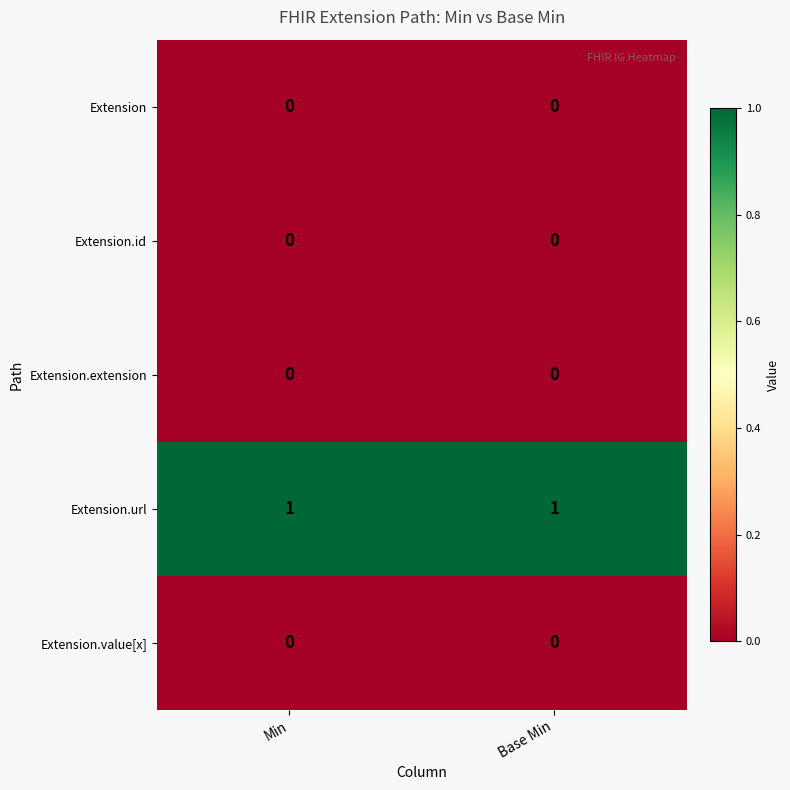

True or false: Extension.id has a value of 0 at Base Min.

True